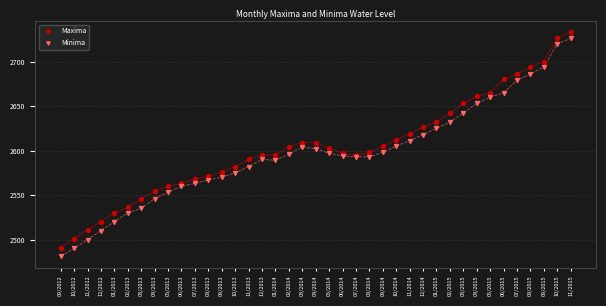

Which series has the widest spread of Y values?

Minima